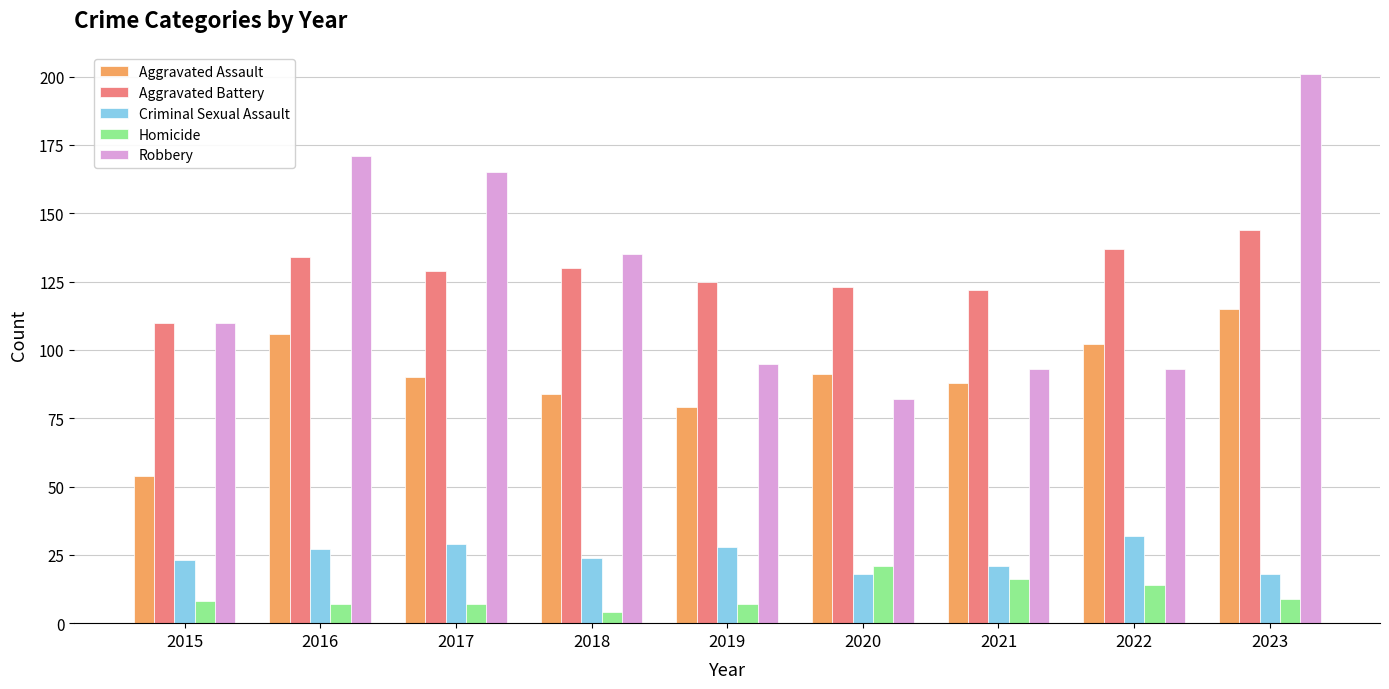

Is it true that Homicide equals 21 at 2022?

False